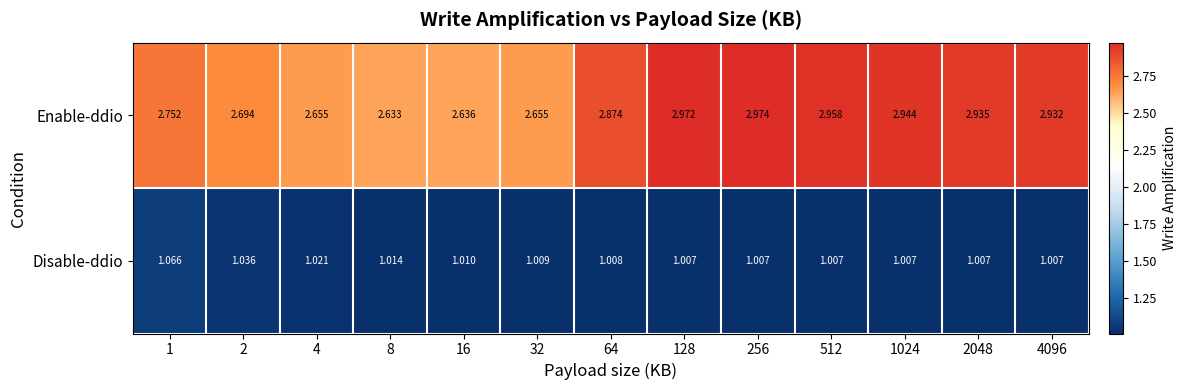

Rank the series by their average value, from lowest to highest.

Disable-ddio, Enable-ddio